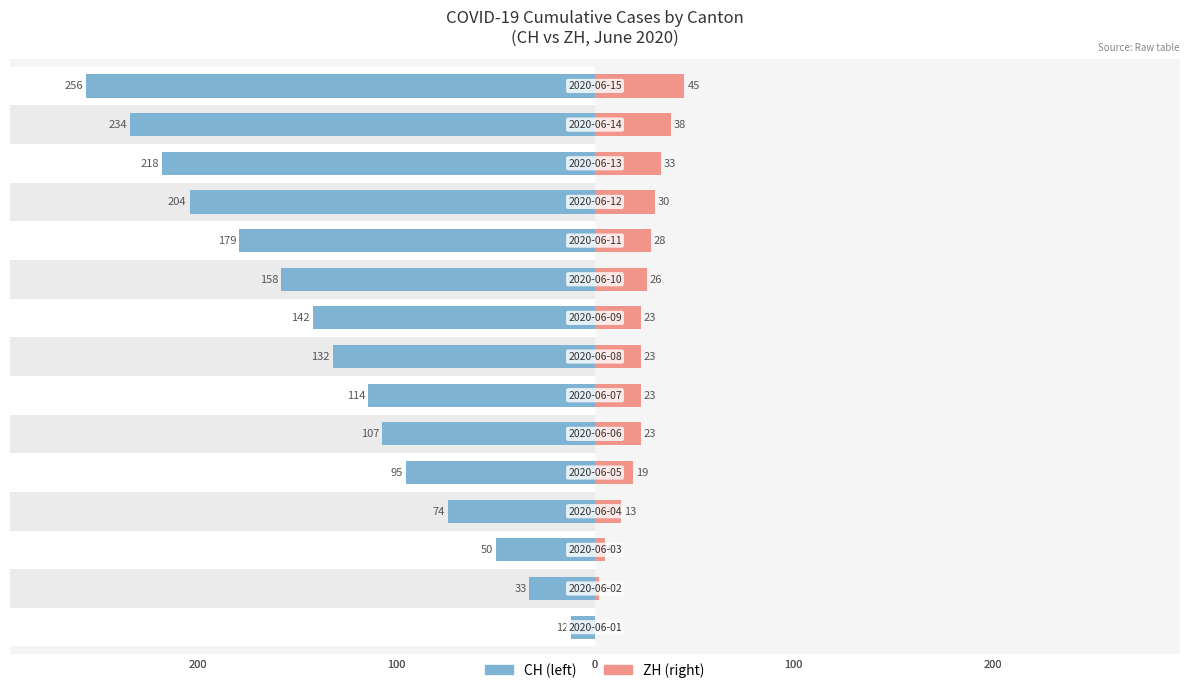

The CH series shows -114 at 6. True or false?

True